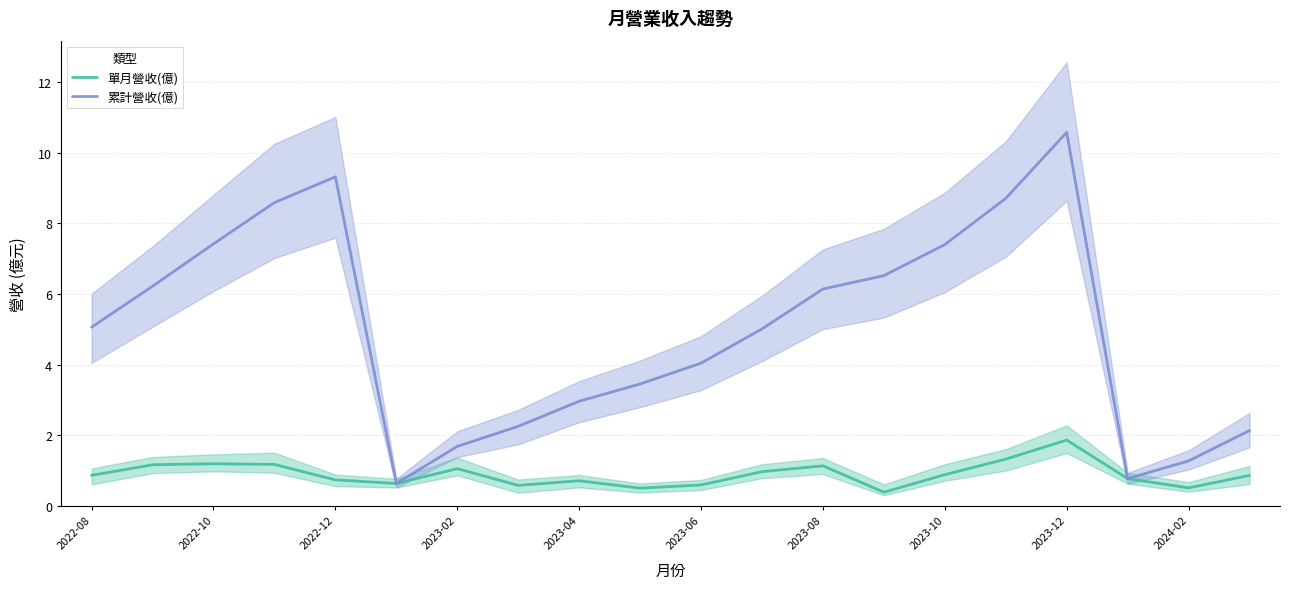

True or false: 單月營收(億) and 累計營收(億) intersect in this chart.

False